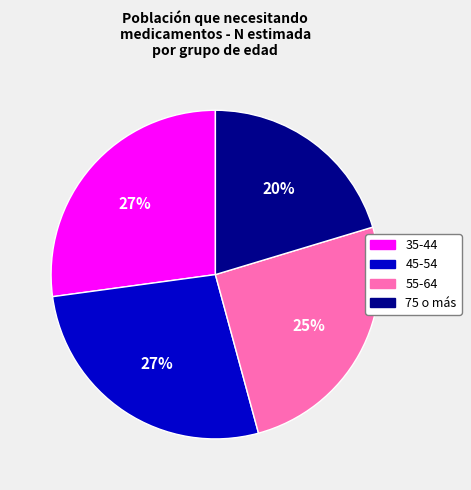

Which category has the smallest portion of the pie?

75 o más